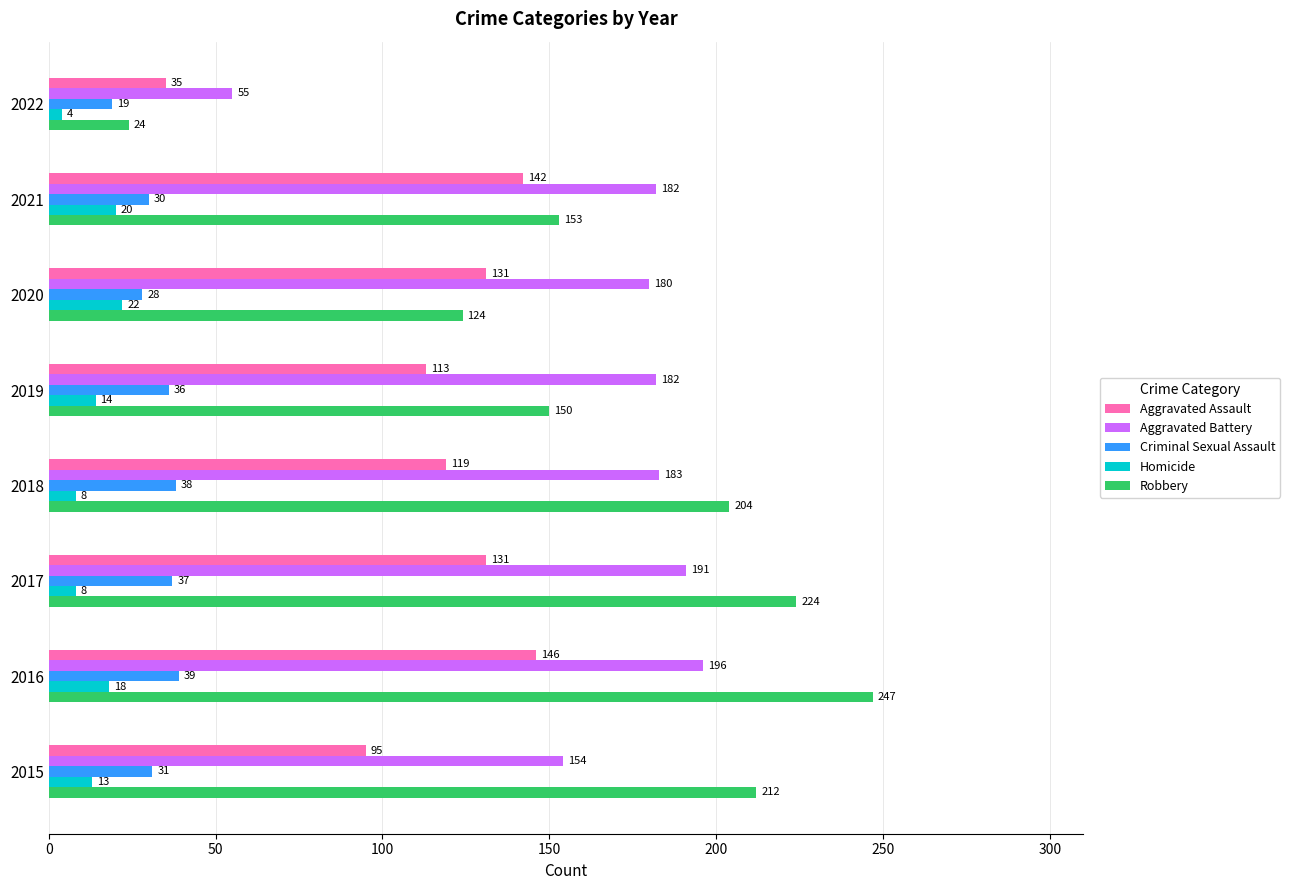

Which series has the widest spread of values?

Robbery